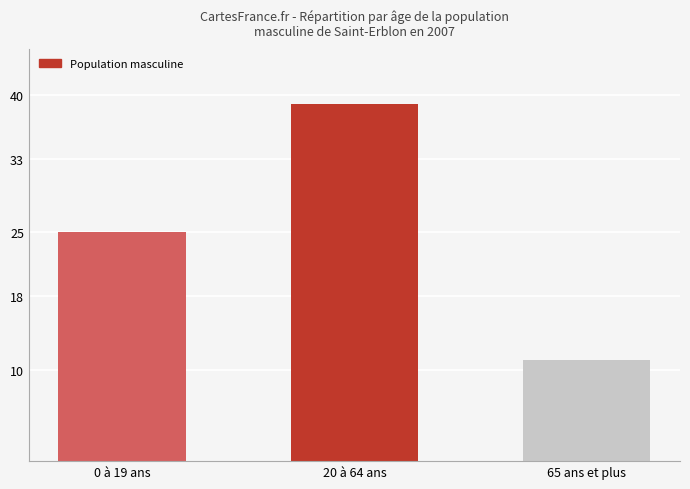

Which category has the lowest value across all series?

65 ans et plus